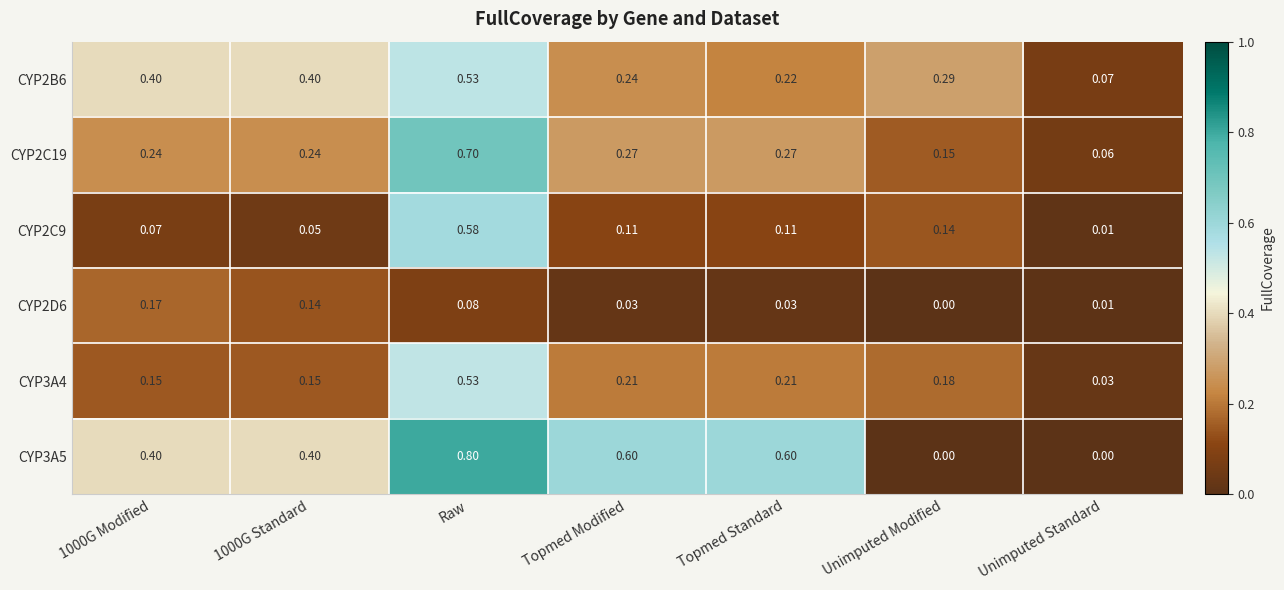

Which category has the lowest value in the CYP2C9 series?

Unimputed Standard